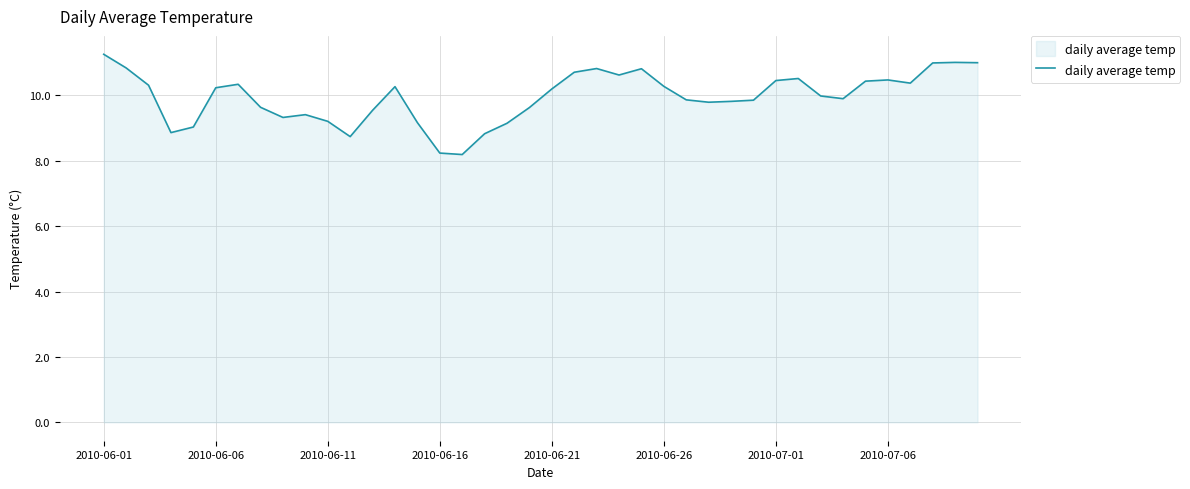

What is the greatest value displayed?

11.3